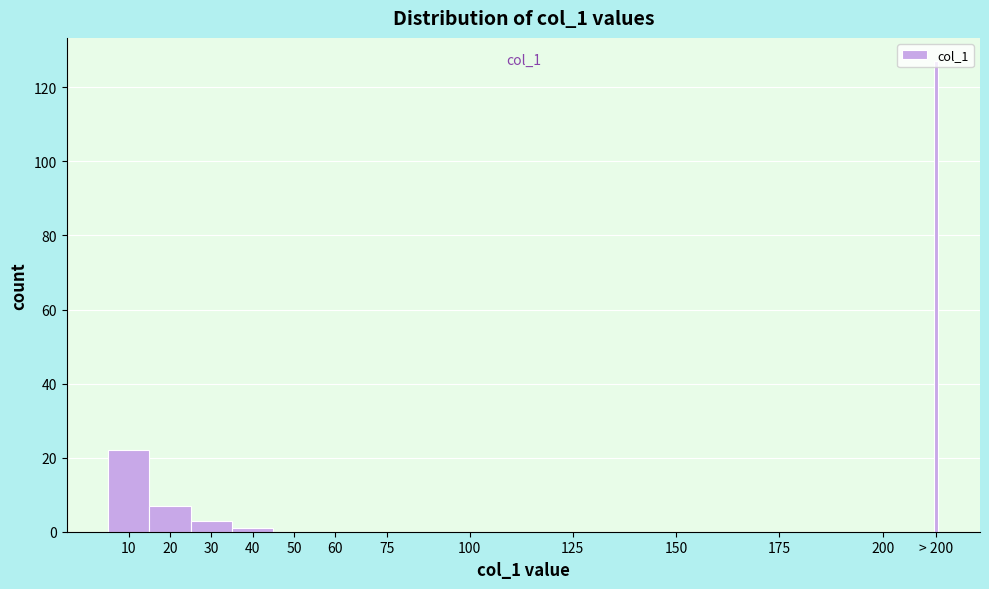

What is the sum of all values?

160